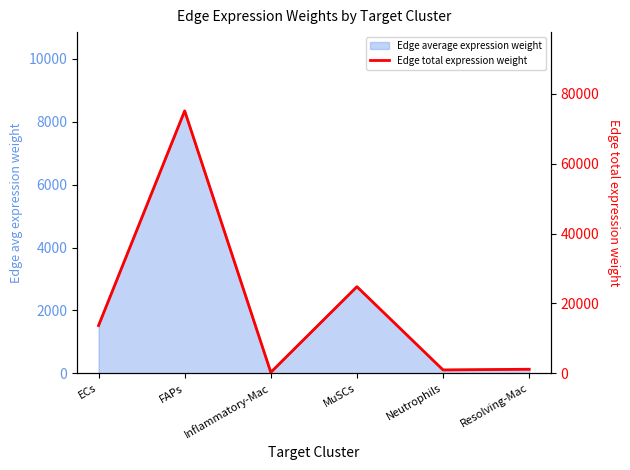

How many interior local valleys (lower than both neighbors) does the data have?

2